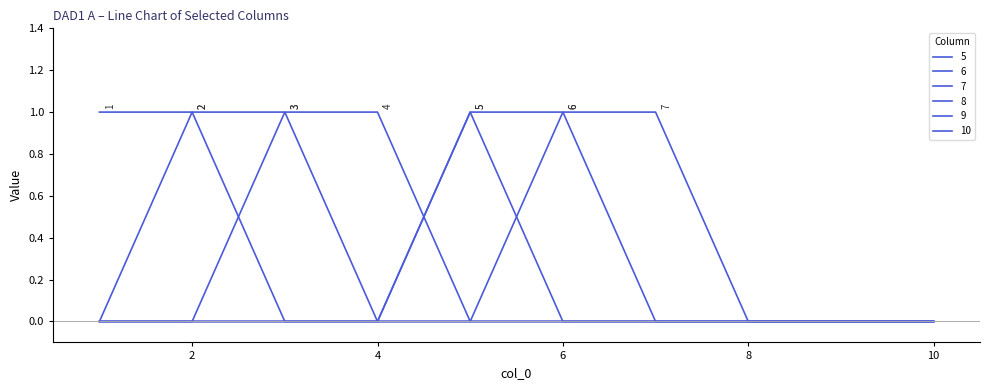

At how many categories does at least one series exceed 0?

7